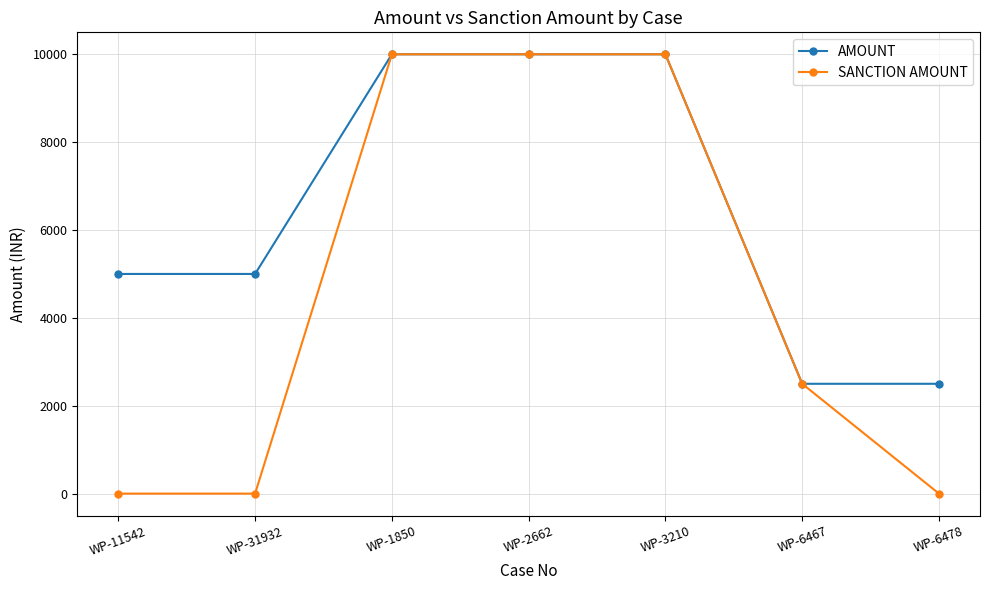

What position from the left is WP-3210?

5